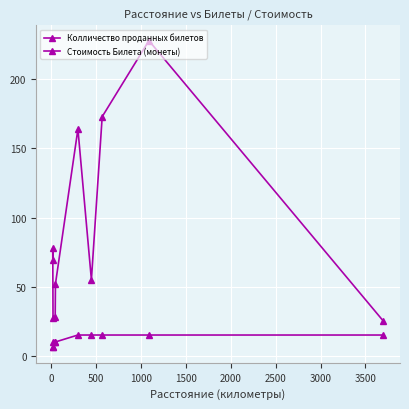

Is the value of Колличество проданных билетов at 3000 greater than the value of Стоимость Билета (монеты) at 1500?

Yes